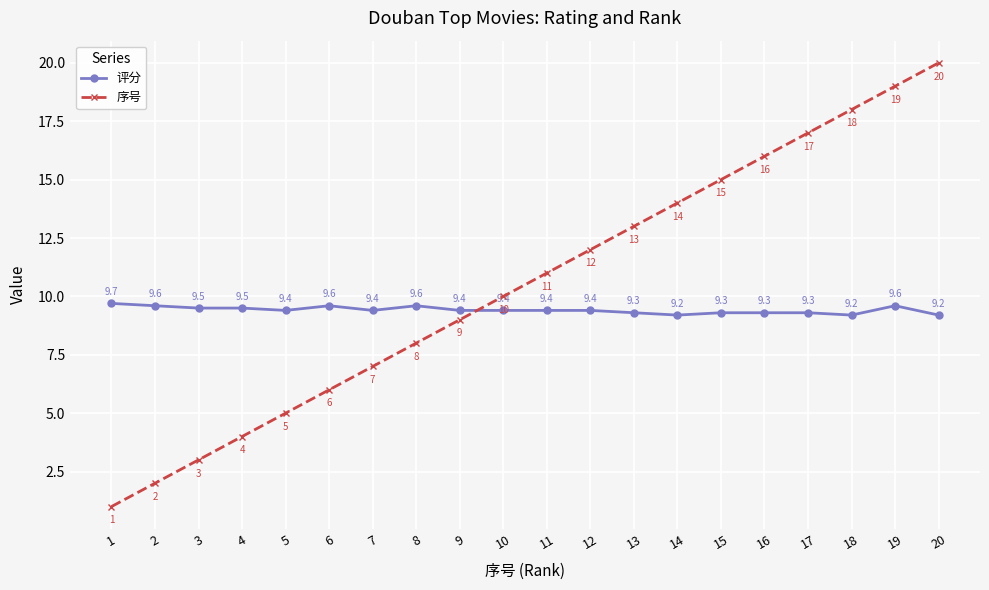

What is the spread (max minus min) of values at 18?

8.8